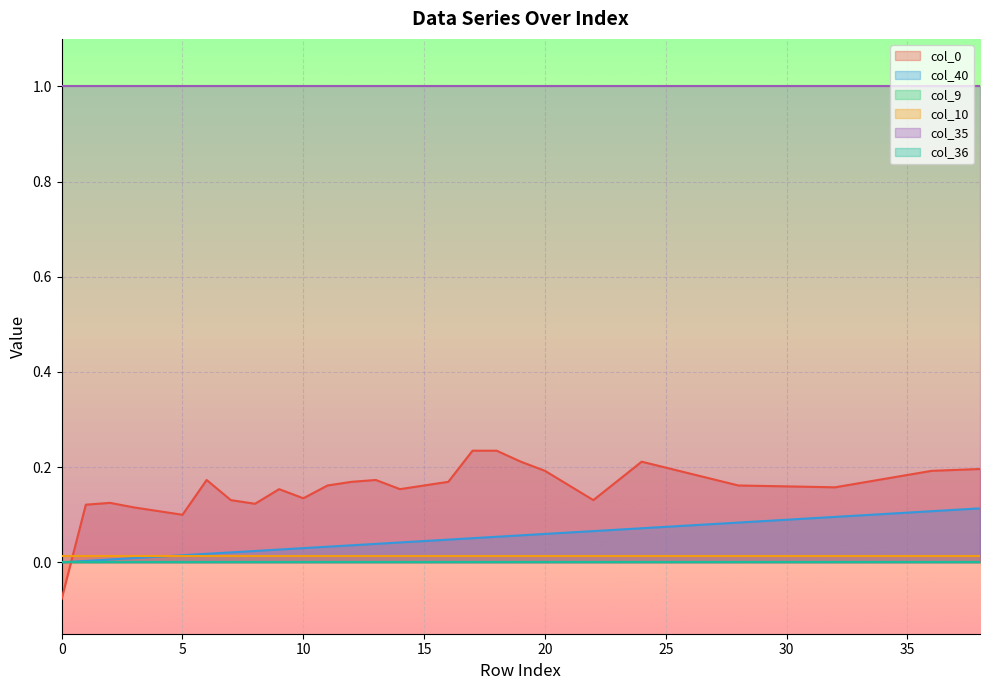

At how many categories does at least one series exceed 0?

39